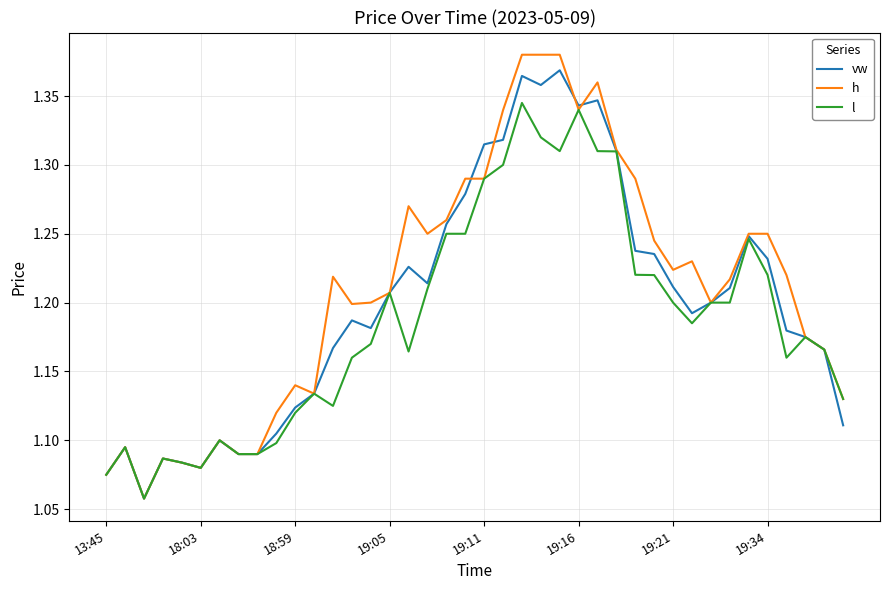

Which series ends up on top after the final intersection of vw and h?

h